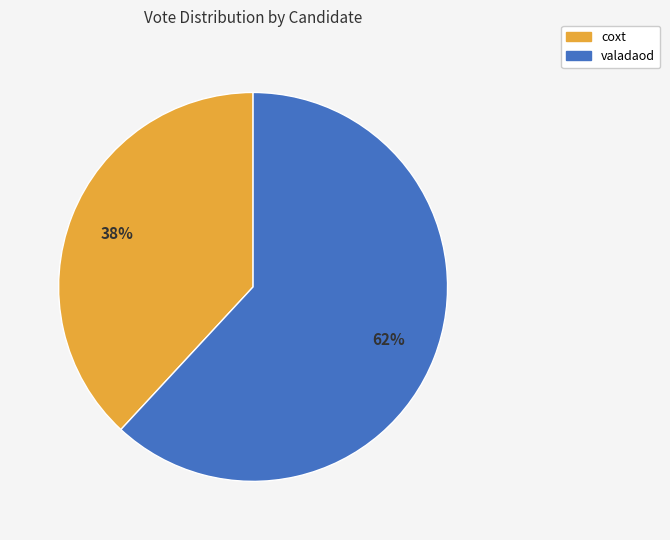

Count the number of slices in the pie.

2